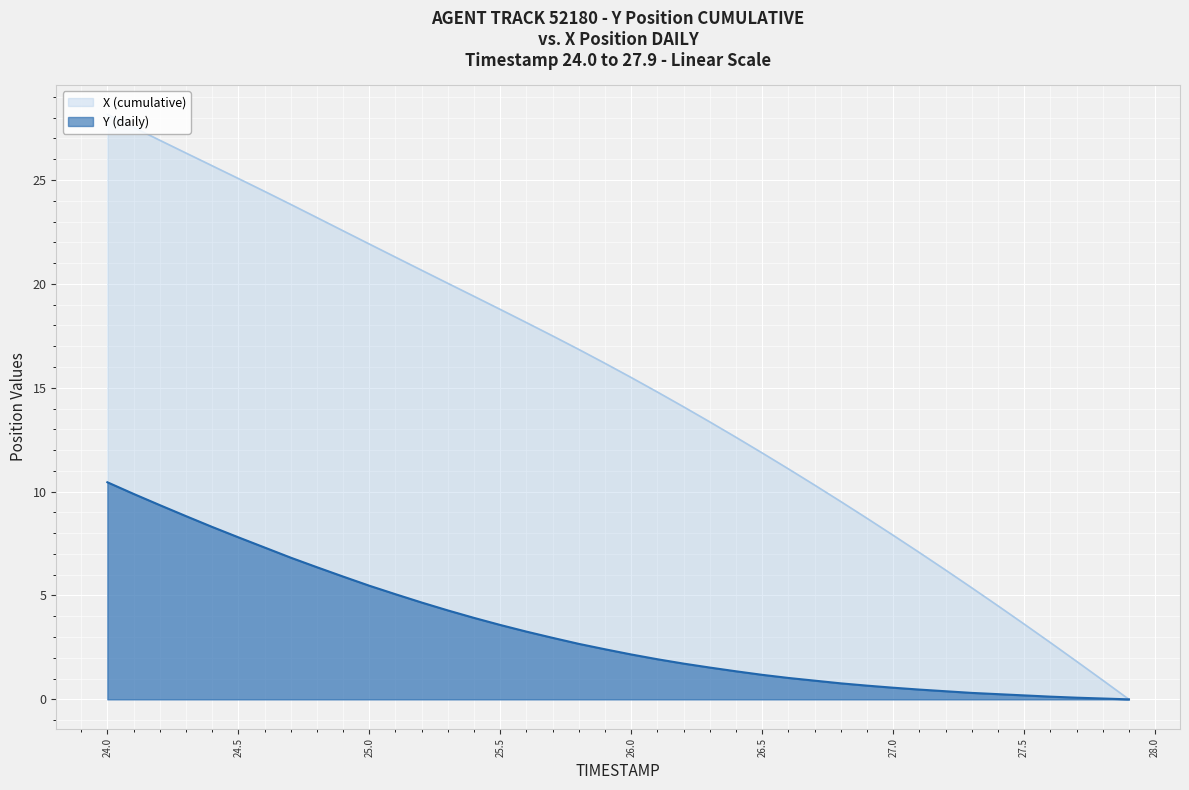

What is the greatest value displayed?

28.2